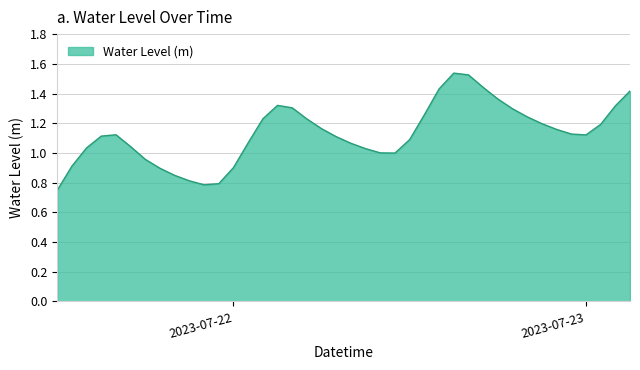

Reading left to right, what are all the values shown in this chart?

0.7	0.9	1.0	1.1	1.1	1.0	1.0	0.9	0.8	0.8	0.8	0.8	0.9	1.1	1.2	1.3	1.3	1.2	1.2	1.1	1.1	1.0	1.0	1.0	1.1	1.3	1.4	1.5	1.5	1.4	1.4	1.3	1.2	1.2	1.2	1.1	1.1	1.2	1.3	1.4